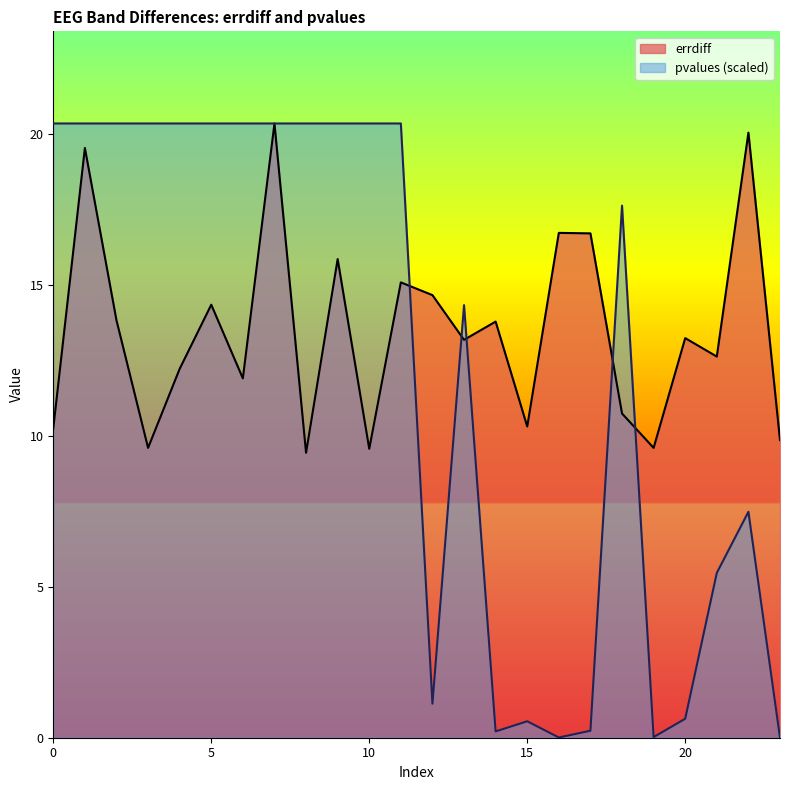

Reading left to right, what are all the values shown in this chart?

errdiff: 0=10.2	1=19.5	2=13.8	3=9.6	4=12.2	5=14.3	6=11.9	7=20.3	8=9.4	9=15.8	10=9.6	11=15.1	12=14.7	13=13.2	14=13.8	15=10.3	16=16.7	17=16.7	18=10.7	19=9.6	20=13.2	21=12.6	22=20.0	23=9.9
pvalues: 0=20.3	1=20.3	2=20.3	3=20.3	4=20.3	5=20.3	6=20.3	7=20.3	8=20.3	9=20.3	10=20.3	11=20.3	12=1.1	13=14.3	14=0.2	15=0.5	16=0.0	17=0.2	18=17.6	19=0.0	20=0.6	21=5.5	22=7.5	23=0.0